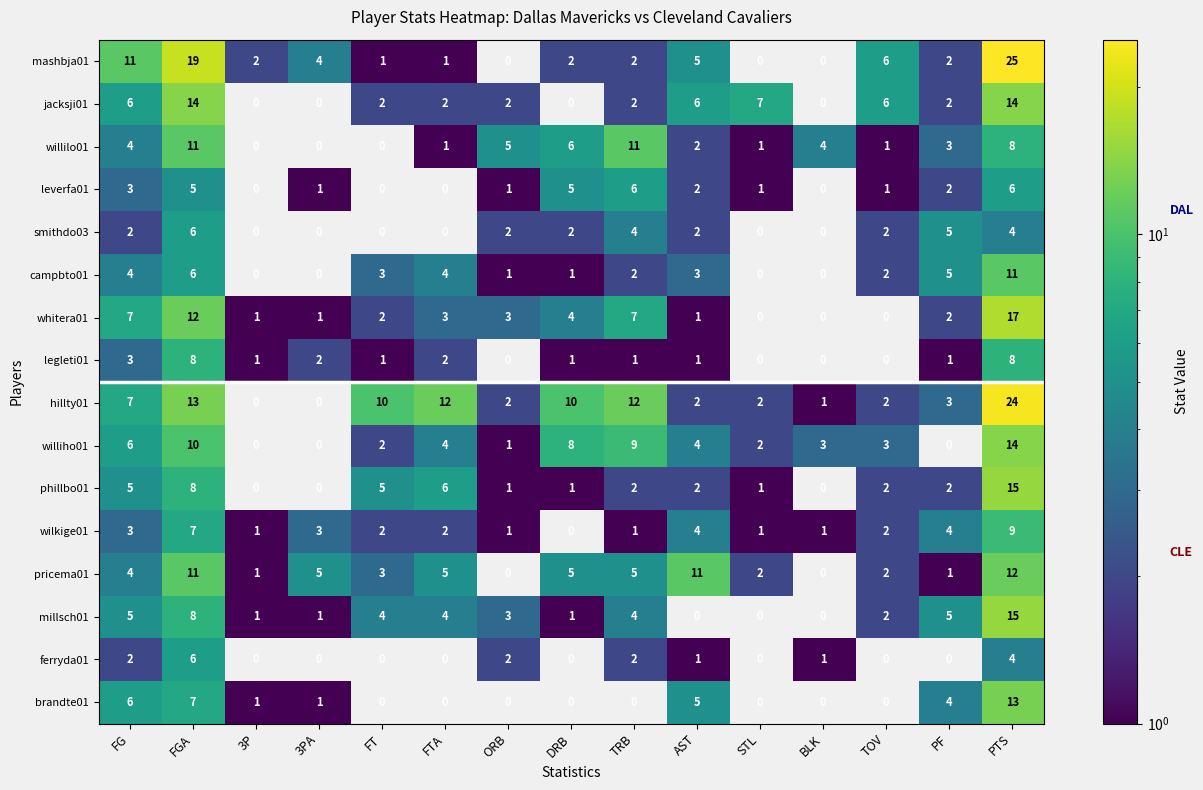

What is the total value across all series at STL?

17